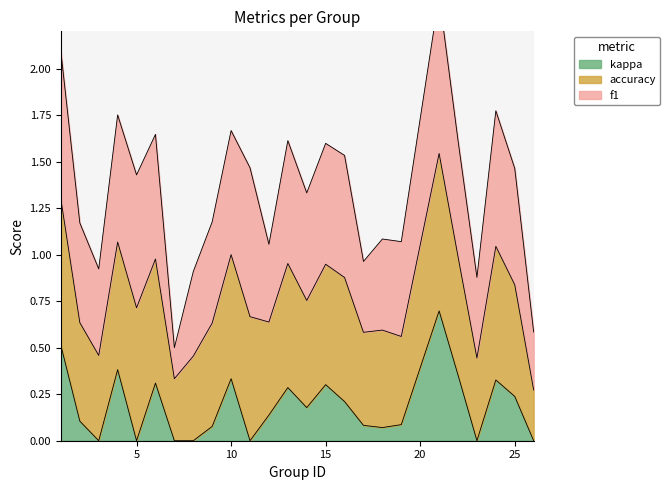

At which category is the sum across all series the highest?

21